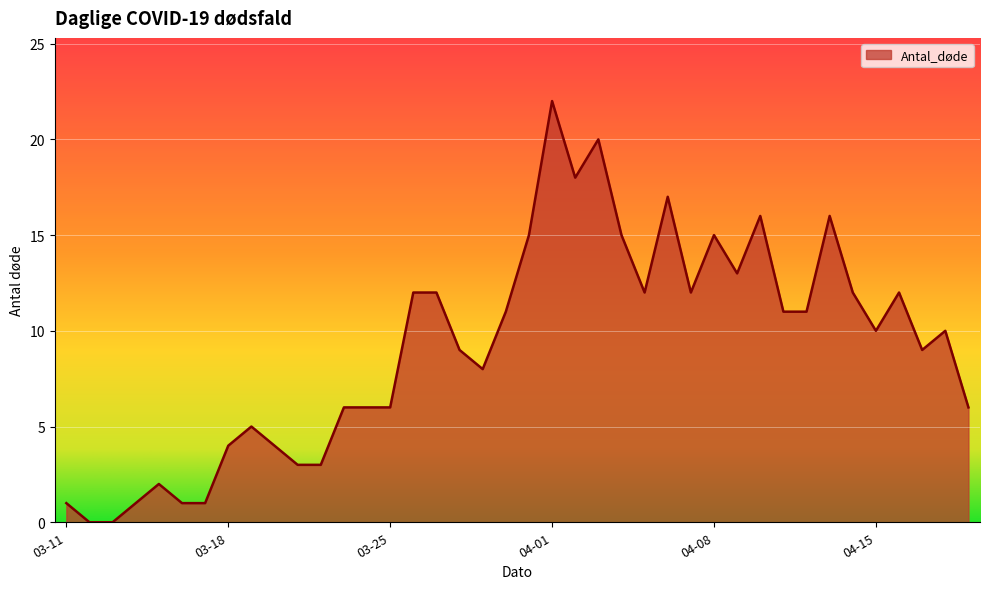

What is the greatest value displayed?

22